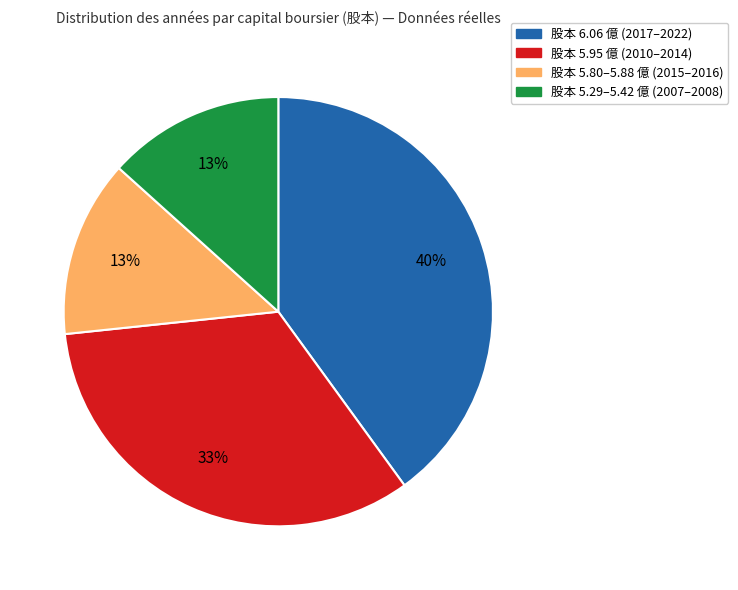

How many slices are in this pie chart?

4